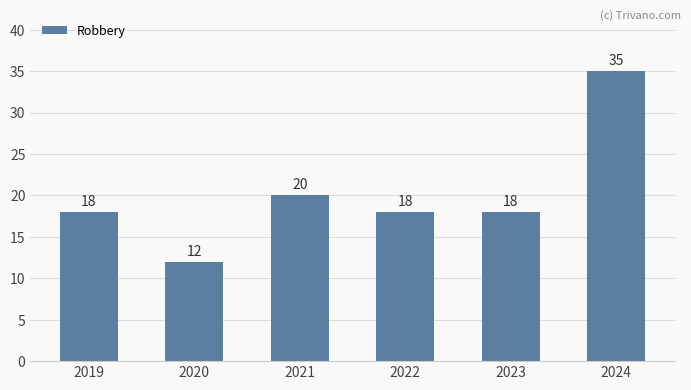

What is the change in value from 2019 to 2021?

+2